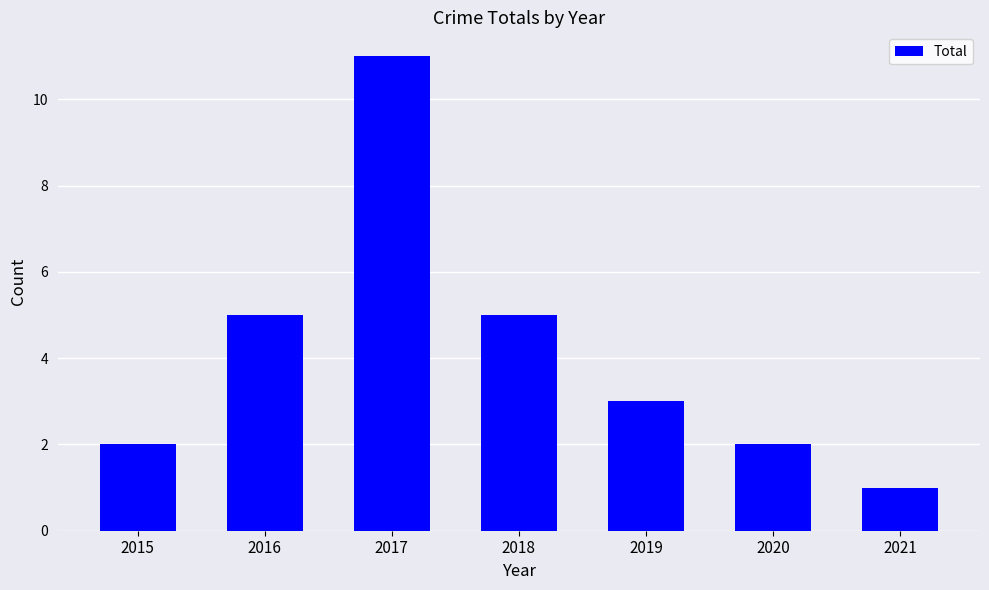

The value at 2021 is 1. True or false?

True